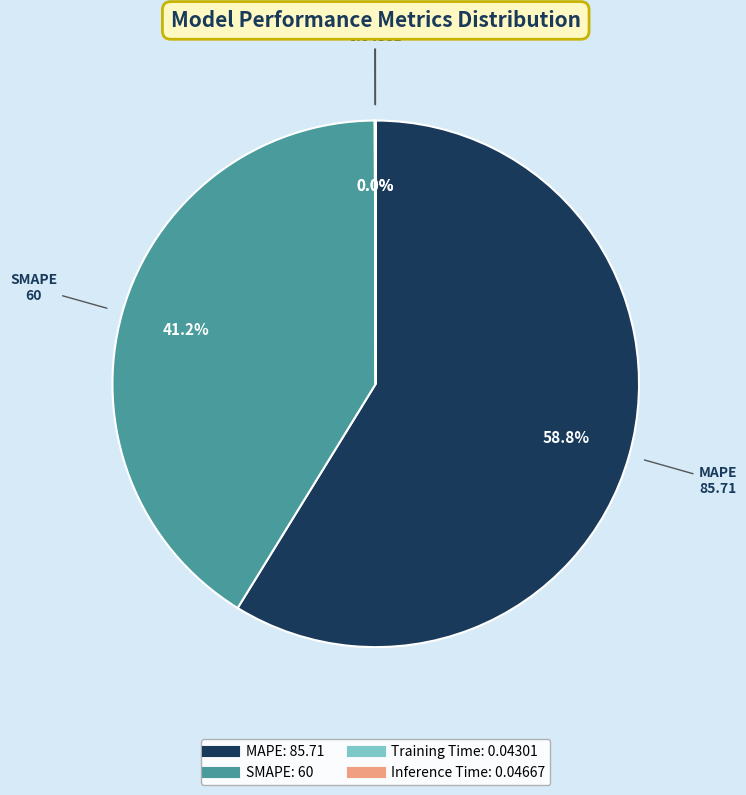

Does any single category account for the majority?

Yes